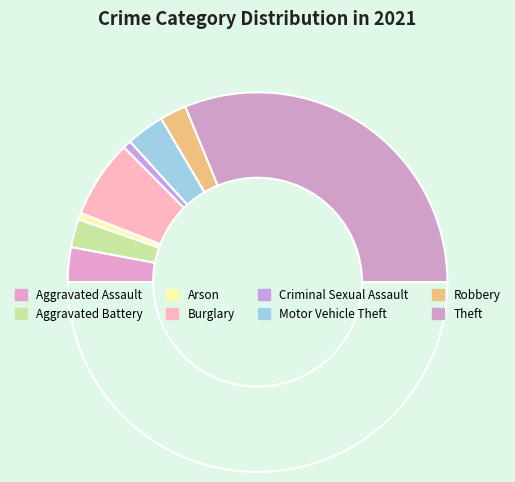

Does any single category account for the majority?

Yes